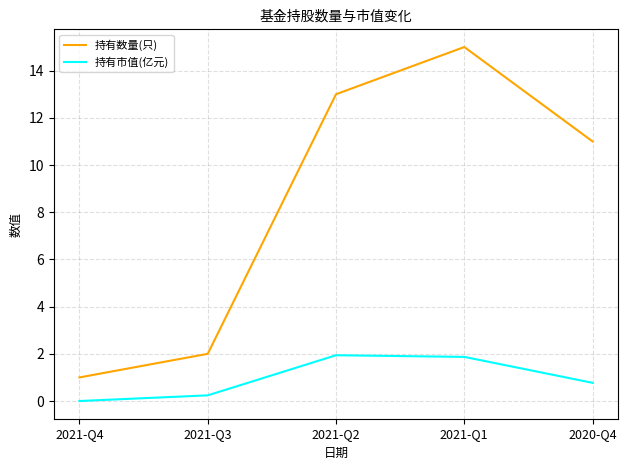

What is the maximum value for 持有市值(亿元)?

1.9